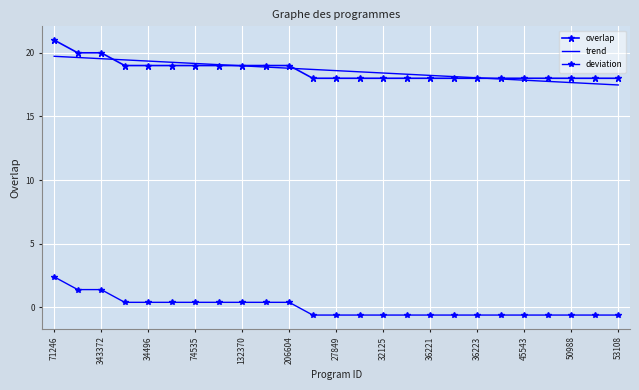

True or false: overlap has more than 0 interior local peaks.

False